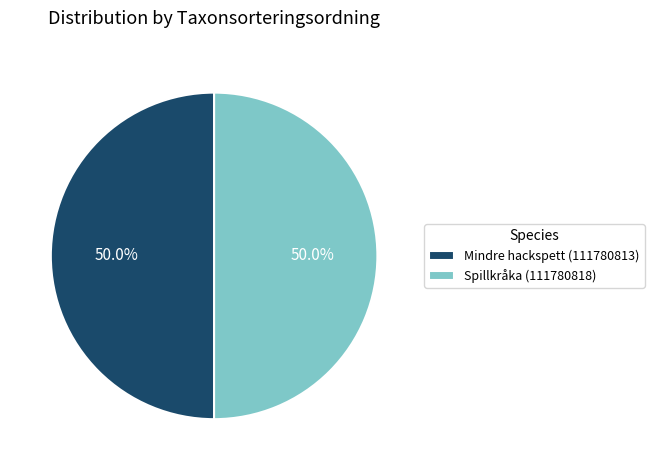

The Mindre hackspett (111780813) slice represents 50% of the pie. True or false?

True